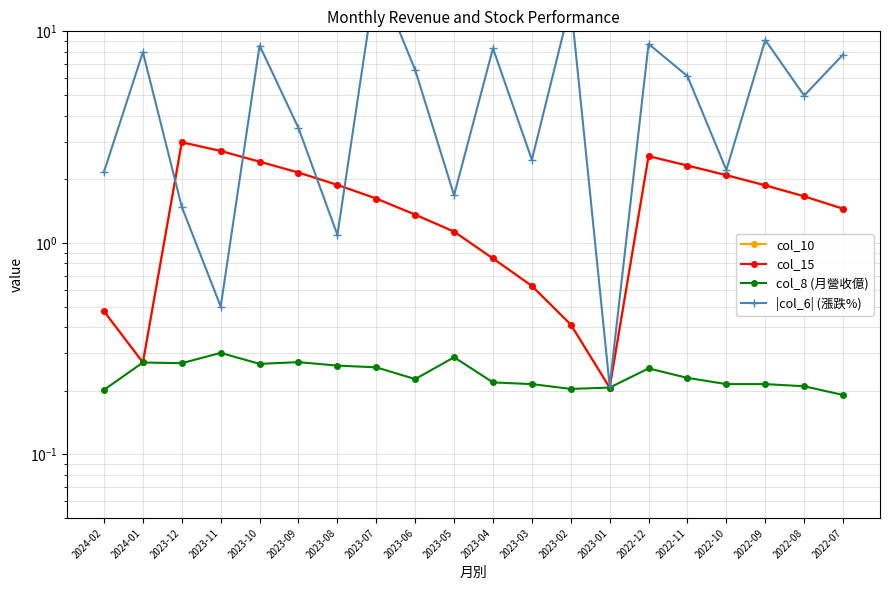

What is the label of the 14th point from the left?

2023-01